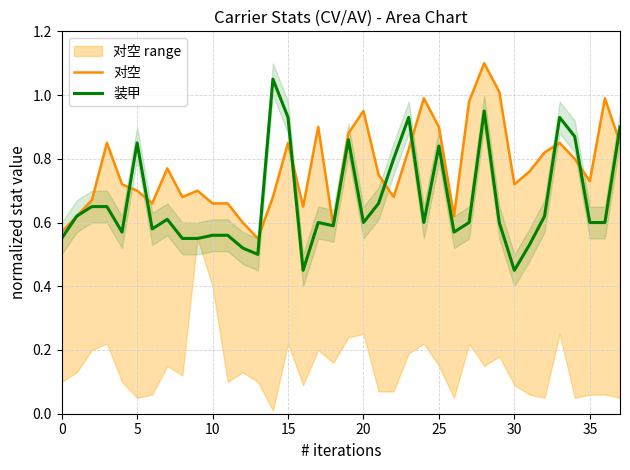

At how many categories does at least one series exceed 0?

38